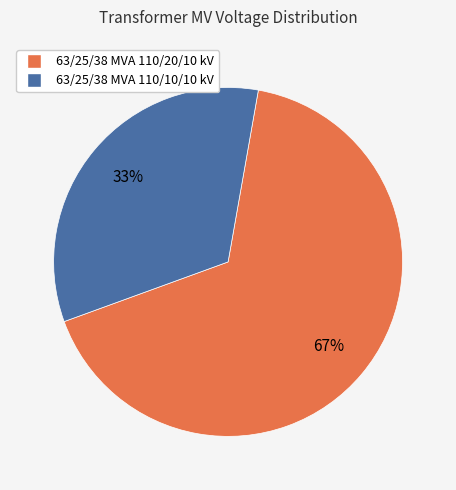

The 63/25/38 MVA 110/20/10 kV slice represents 67% of the pie. True or false?

True